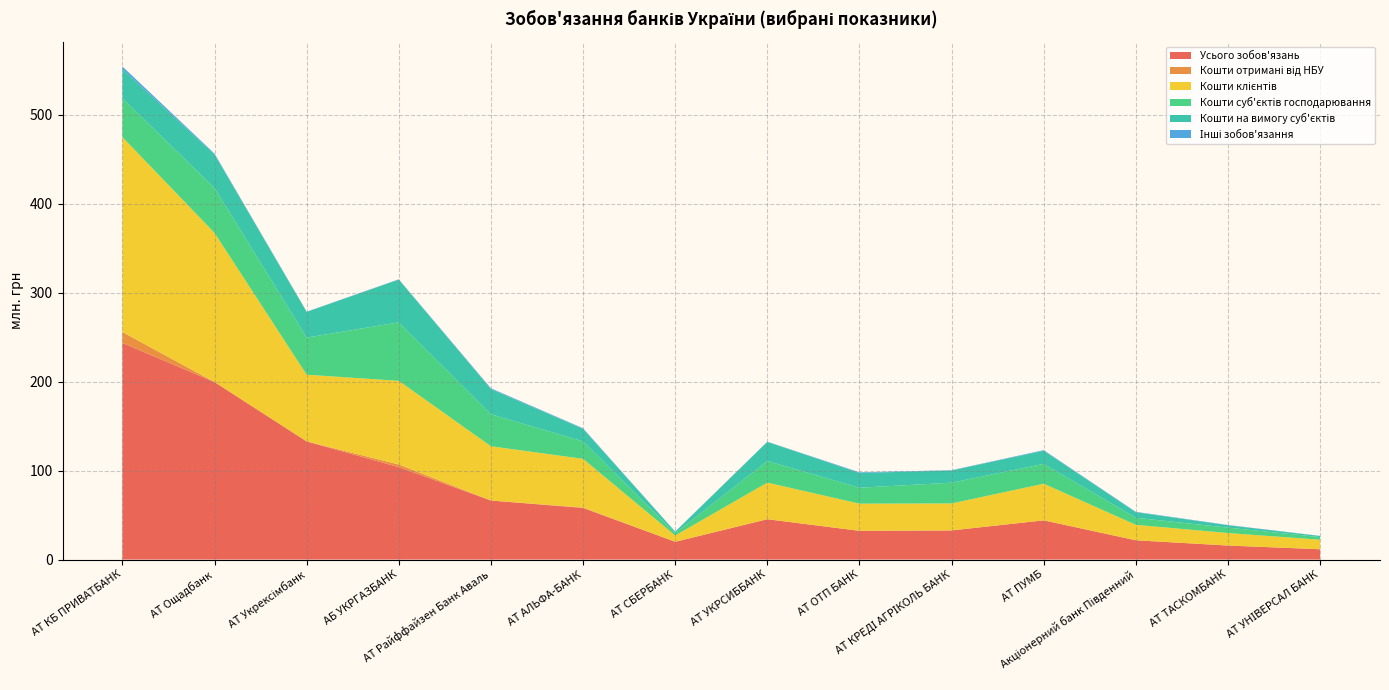

Reading left to right, what are all the values shown in this chart?

Усього зобов'язань: АТ КБ ПРИВАТБАНК=243377459.0	АТ Ощадбанк=199414326.0	АТ Укрексімбанк=132724645.9	АБ УКРГАЗБАНК=103794630.9	АТ Райффайзен Банк Аваль=66306062.1	АТ АЛЬФА-БАНК=57991529.1	АТ СБЕРБАНК=19951161.2	АТ УКРСИББАНК=45312958.2	АТ ОТП БАНК=32266799.1	АТ КРЕДІ АГРІКОЛЬ БАНК=32722009.1	АТ ПУМБ=44044119.5	Акціонерний банк Південний=21658853.8	АТ ТАСКОМБАНК=15745135.4	АТ УНІВЕРСАЛ БАНК=11566138.6
Кошти отримані від НБУ: АТ КБ ПРИВАТБАНК=12238145.1	АТ Ощадбанк=0.0	АТ Укрексімбанк=0.0	АБ УКРГАЗБАНК=3001393.0	АТ Райффайзен Банк Аваль=0.0	АТ АЛЬФА-БАНК=400371.6	АТ СБЕРБАНК=0.0	АТ УКРСИББАНК=0.0	АТ ОТП БАНК=0.0	АТ КРЕДІ АГРІКОЛЬ БАНК=0.0	АТ ПУМБ=0.0	Акціонерний банк Південний=0.0	АТ ТАСКОМБАНК=0.0	АТ УНІВЕРСАЛ БАНК=0.0
Кошти клієнтів: АТ КБ ПРИВАТБАНК=219051884.0	АТ Ощадбанк=167587719.7	АТ Укрексімбанк=74960951.3	АБ УКРГАЗБАНК=94011221.6	АТ Райффайзен Банк Аваль=60992535.3	АТ АЛЬФА-БАНК=54770749.0	АТ СБЕРБАНК=7111242.9	АТ УКРСИББАНК=41129294.7	АТ ОТП БАНК=30540129.1	АТ КРЕДІ АГРІКОЛЬ БАНК=30319351.3	АТ ПУМБ=41171682.7	Акціонерний банк Південний=17344472.8	АТ ТАСКОМБАНК=14045488.4	АТ УНІВЕРСАЛ БАНК=10697555.6
Кошти суб'єктів господарювання: АТ КБ ПРИВАТБАНК=43436598.3	АТ Ощадбанк=50559302.6	АТ Укрексімбанк=41717320.3	АБ УКРГАЗБАНК=65711618.7	АТ Райффайзен Банк Аваль=35941001.1	АТ АЛЬФА-БАНК=19632706.3	АТ СБЕРБАНК=2608791.9	АТ УКРСИББАНК=24296446.2	АТ ОТП БАНК=17887573.2	АТ КРЕДІ АГРІКОЛЬ БАНК=23315638.1	АТ ПУМБ=22278339.7	Акціонерний банк Південний=7934466.7	АТ ТАСКОМБАНК=6066336.6	АТ УНІВЕРСАЛ БАНК=2953561.3
Кошти на вимогу суб'єктів: АТ КБ ПРИВАТБАНК=32961584.9	АТ Ощадбанк=37499745.5	АТ Укрексімбанк=28882844.6	АБ УКРГАЗБАНК=48025805.3	АТ Райффайзен Банк Аваль=28276045.3	АТ АЛЬФА-БАНК=14092053.3	АТ СБЕРБАНК=1549898.1	АТ УКРСИББАНК=21450788.5	АТ ОТП БАНК=16536792.9	АТ КРЕДІ АГРІКОЛЬ БАНК=13751130.8	АТ ПУМБ=14795206.7	Акціонерний банк Південний=6226265.1	АТ ТАСКОМБАНК=2688159.5	АТ УНІВЕРСАЛ БАНК=1226529.5
Інші зобов'язання: АТ КБ ПРИВАТБАНК=2945460.5	АТ Ощадбанк=1046707.3	АТ Укрексімбанк=231700.1	АБ УКРГАЗБАНК=345187.8	АТ Райффайзен Банк Аваль=904653.8	АТ АЛЬФА-БАНК=620660.3	АТ СБЕРБАНК=265617.7	АТ УКРСИББАНК=229519.3	АТ ОТП БАНК=788493.0	АТ КРЕДІ АГРІКОЛЬ БАНК=293029.6	АТ ПУМБ=637700.3	Акціонерний банк Південний=455924.2	АТ ТАСКОМБАНК=300403.8	АТ УНІВЕРСАЛ БАНК=171436.6